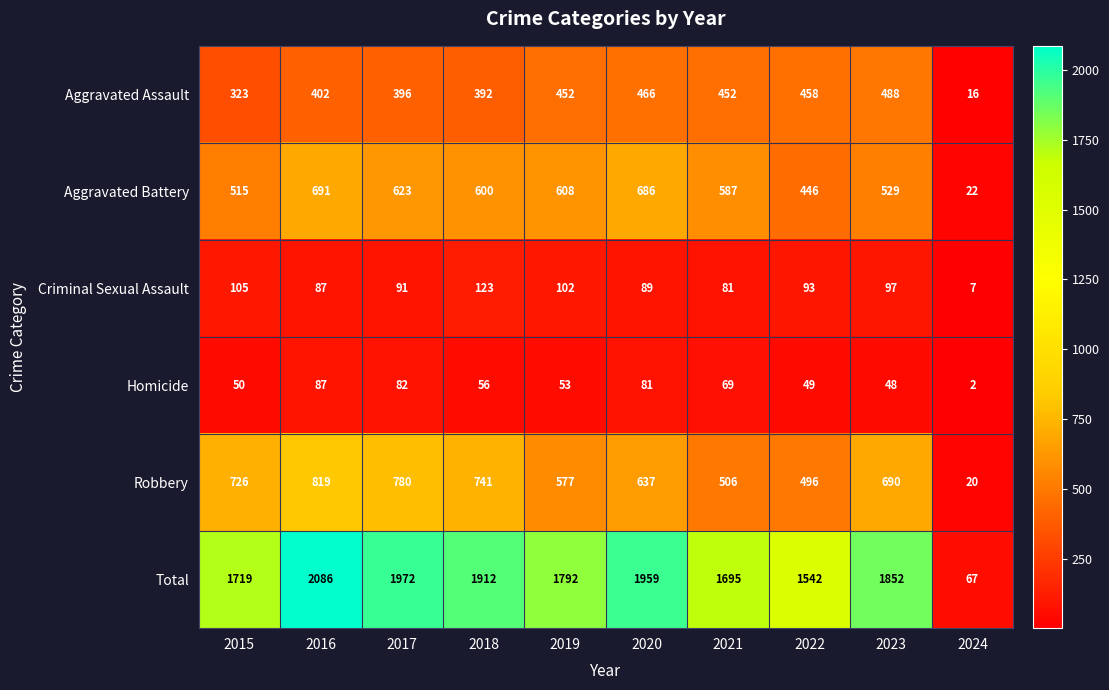

The Aggravated Assault series shows 249 at 2023. True or false?

False